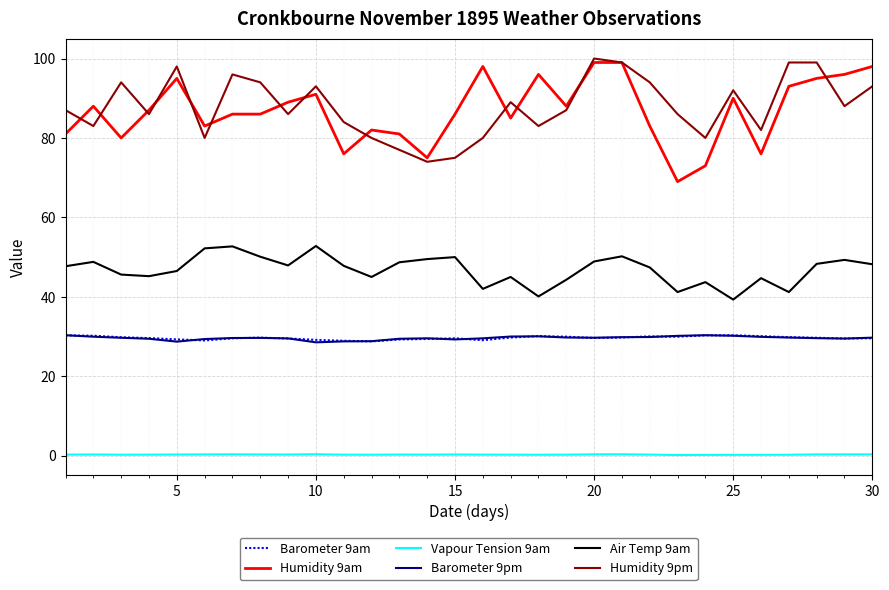

What is the maximum value for Air Temp 9am?

52.8